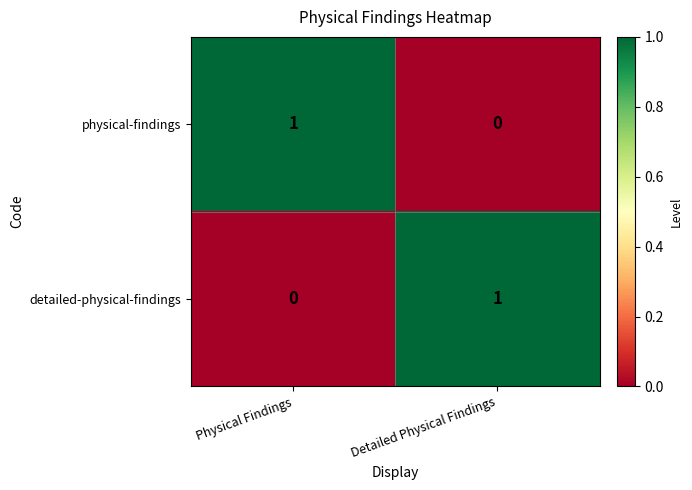

What is the difference between the highest and lowest values at Physical Findings?

1